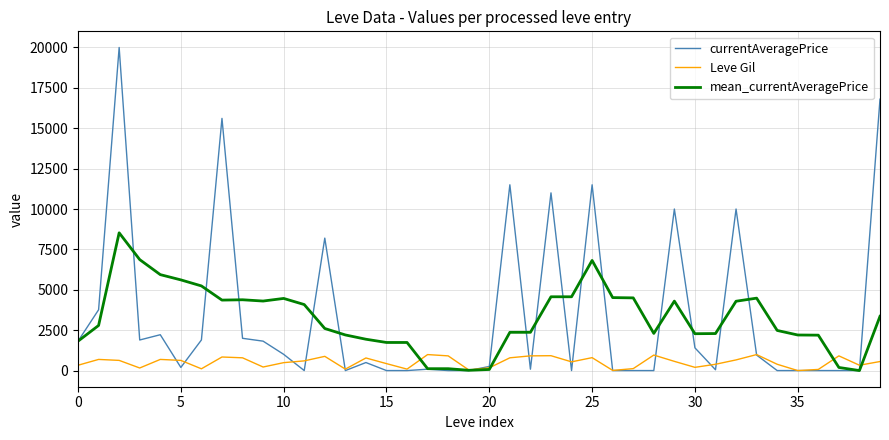

List the series in order of their peak value, lowest first.

Leve Gil, mean_currentAveragePrice, currentAveragePrice